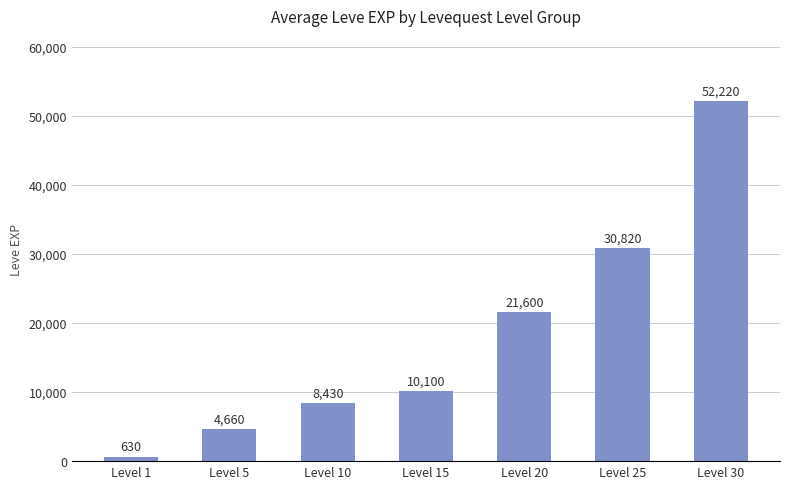

How many bars are there in total?

7